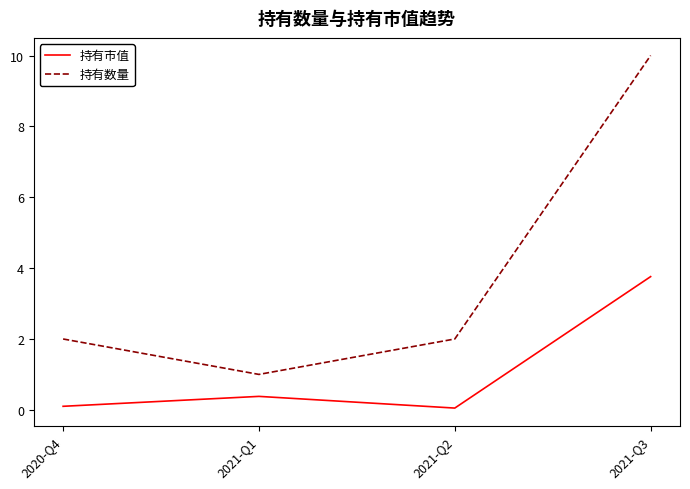

What is the minimum value for 持有市值?

0.1